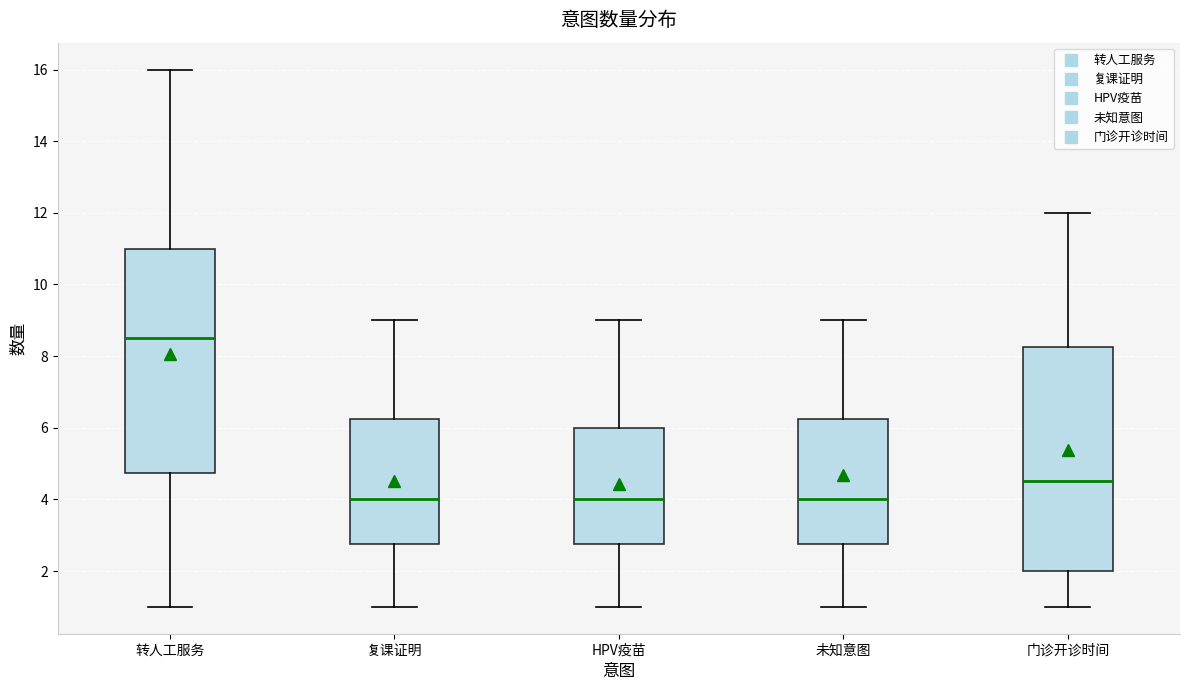

Where is the lower edge of the box for 转人工服务 on the y-axis? The values are not printed on the chart, so give them approximately, as read against the axis.

4.8